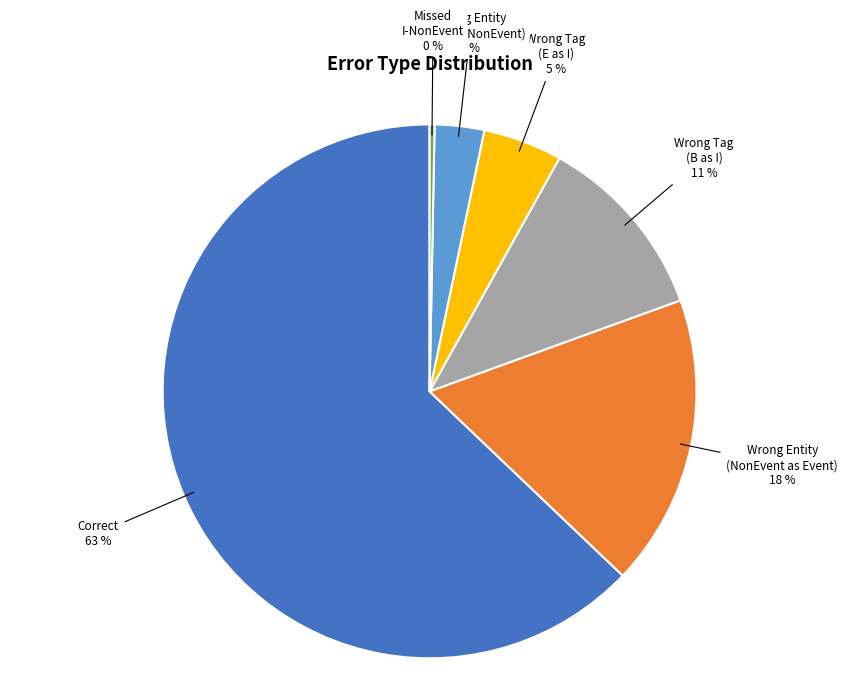

Is there any slice that represents more than half of the pie?

Yes